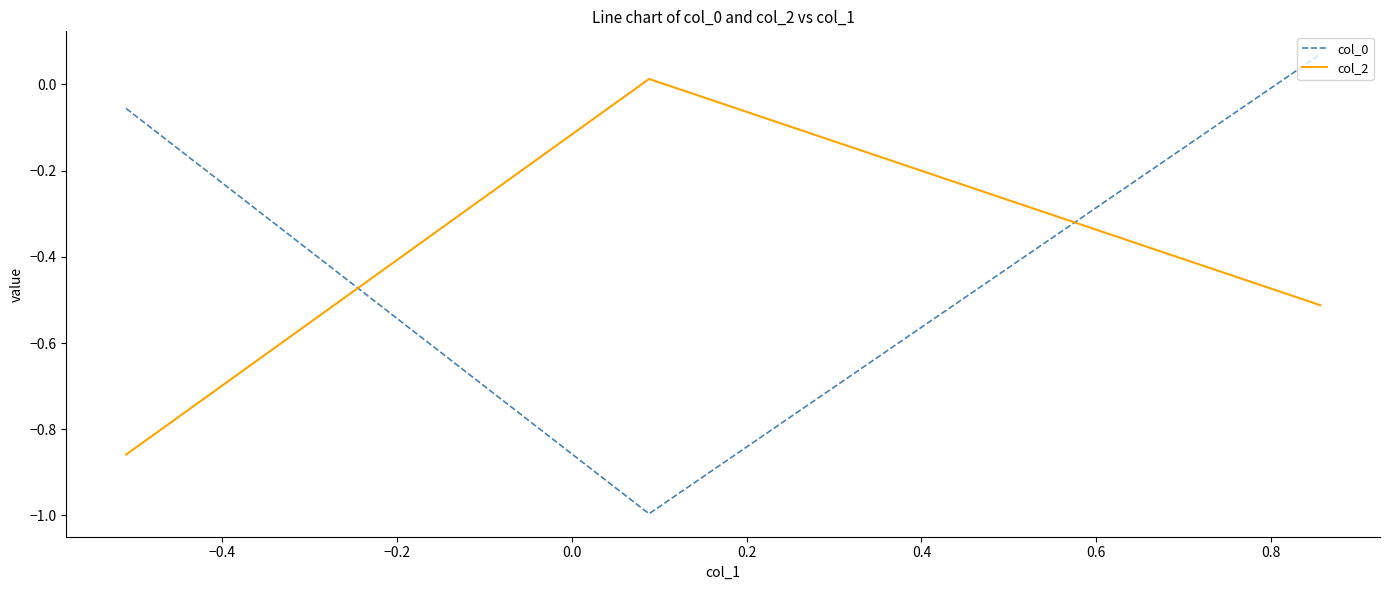

What is the average value of the col_0 series?

-0.3